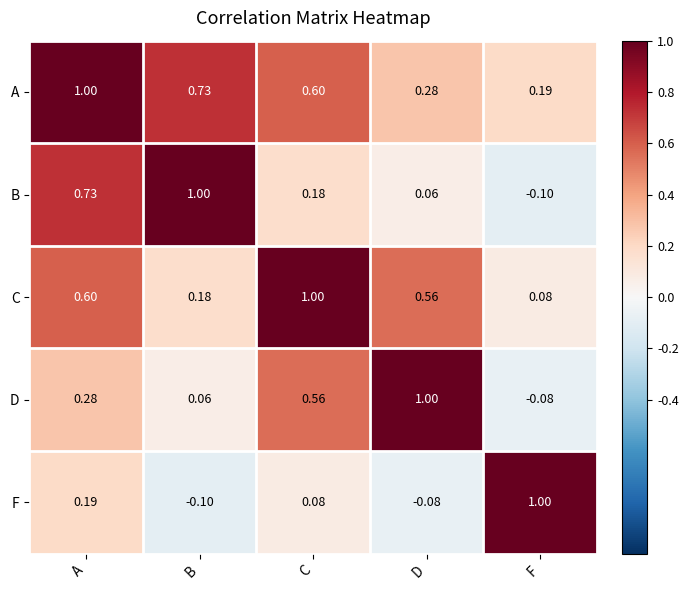

Which series has the largest total across all categories?

A